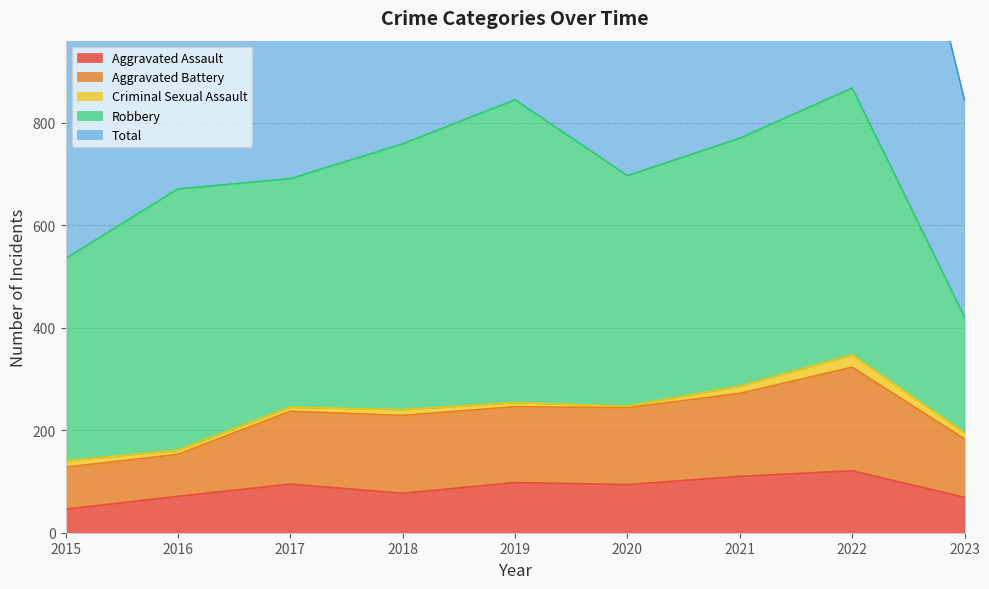

What is the greatest value displayed?

1741